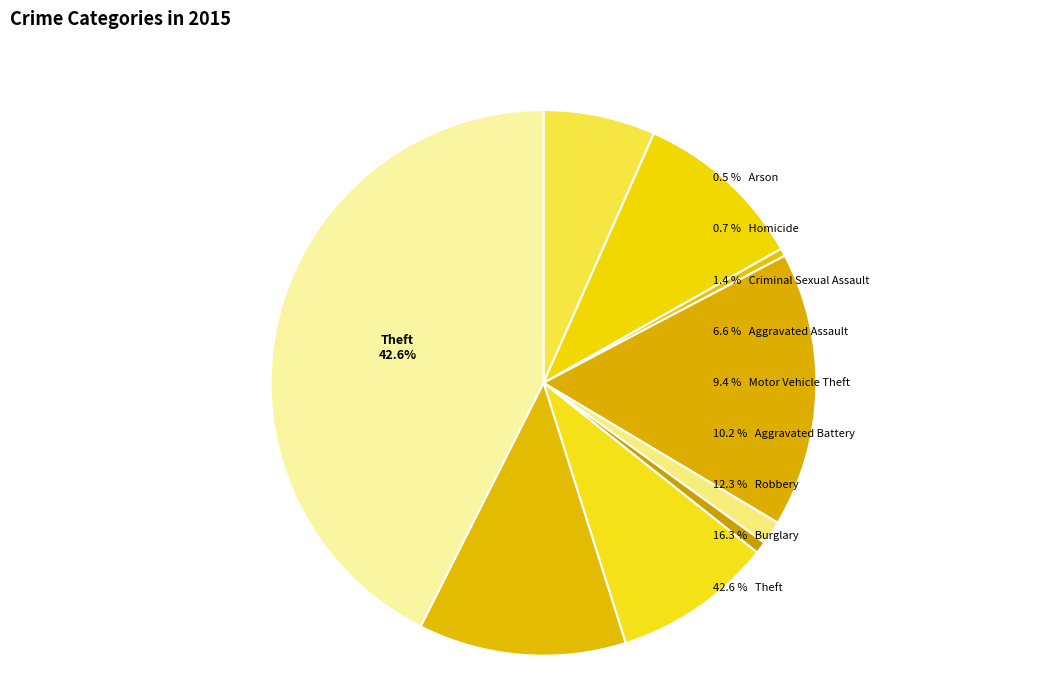

Approximately how many times larger is the value at Aggravated Assault compared to Motor Vehicle Theft?

0.7